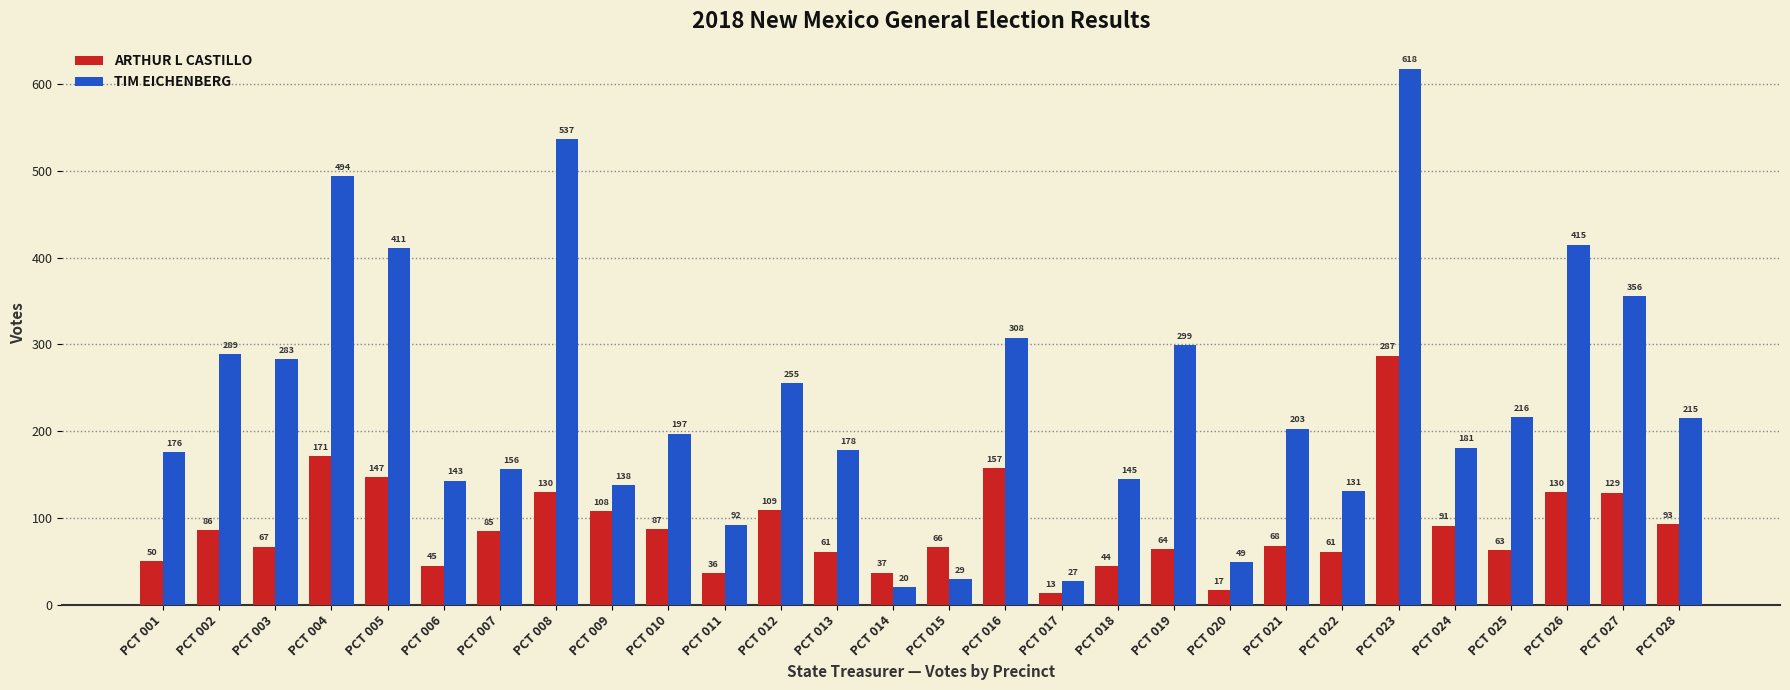

What is the sum of the ARTHUR L CASTILLO values at PCT 024 and PCT 001?

141